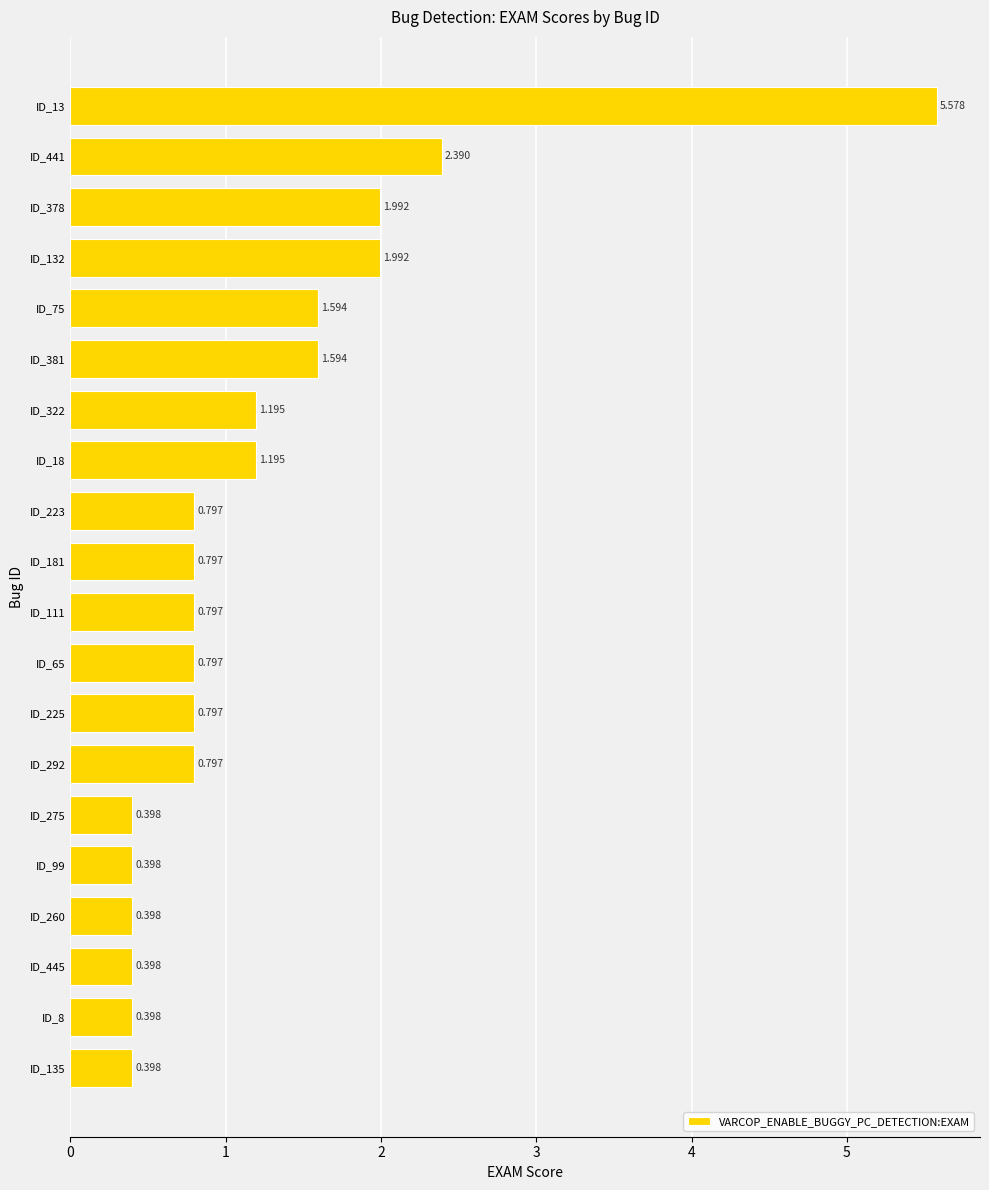

What is the difference between the maximum and minimum values?

5.2